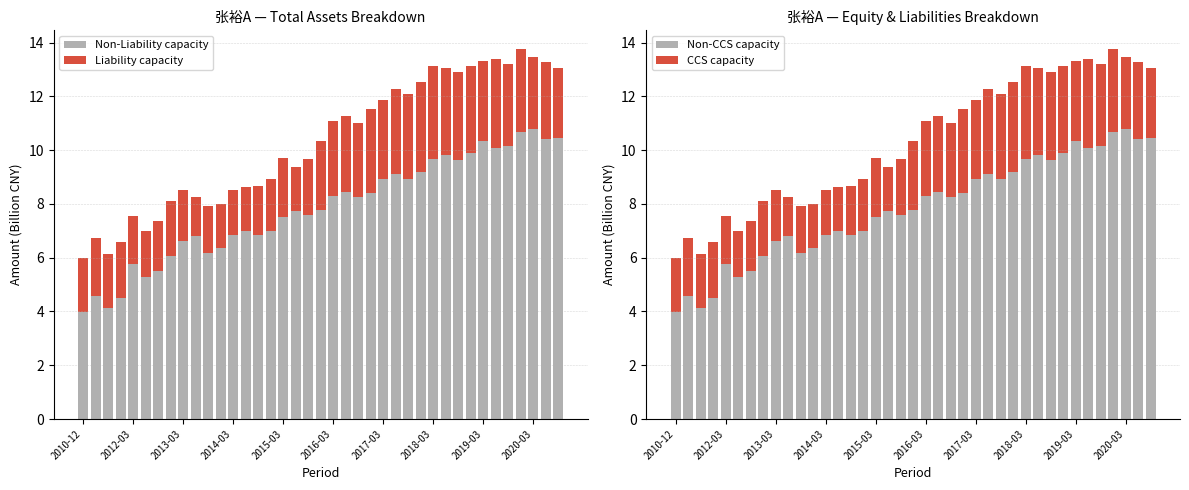

Which series changed the most between 2019-03 and 10?

Non-Liability capacity